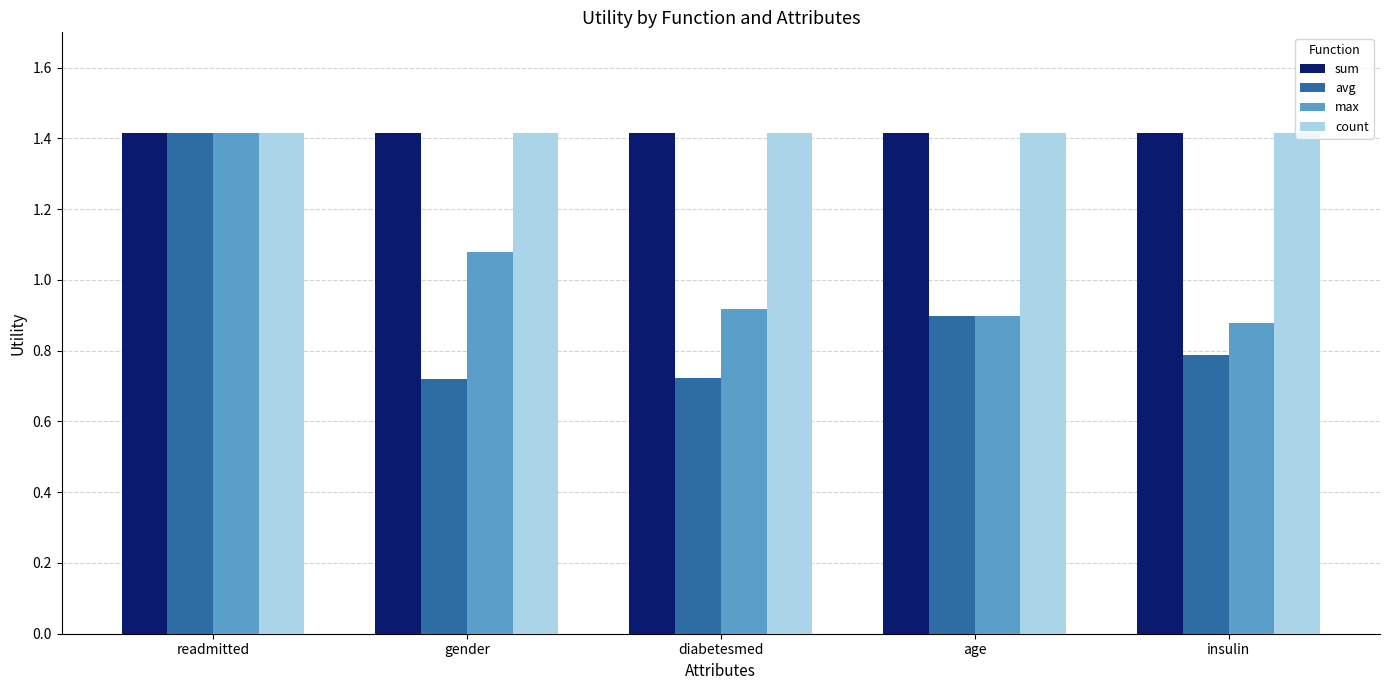

True or false: count has a value of 1.4 at gender.

True